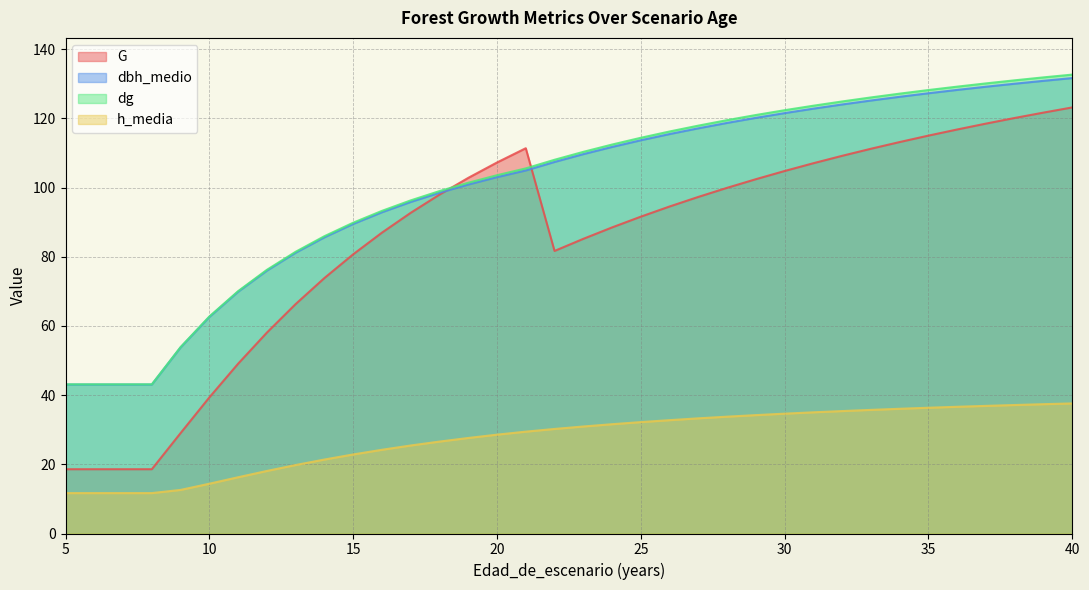

What is the total value across all series at 30?

383.3